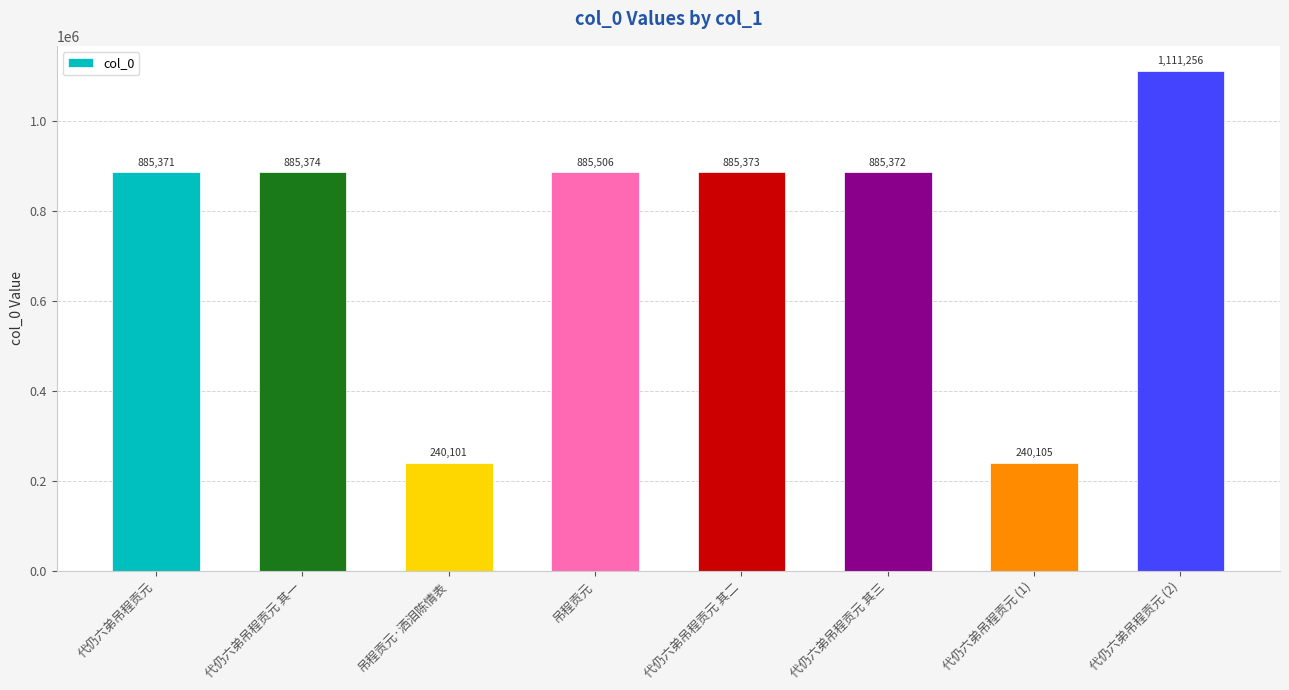

What is the difference between the values at 代仍六弟吊程贡元 其三 and 吊程贡元·洒泪陈情表?

645271